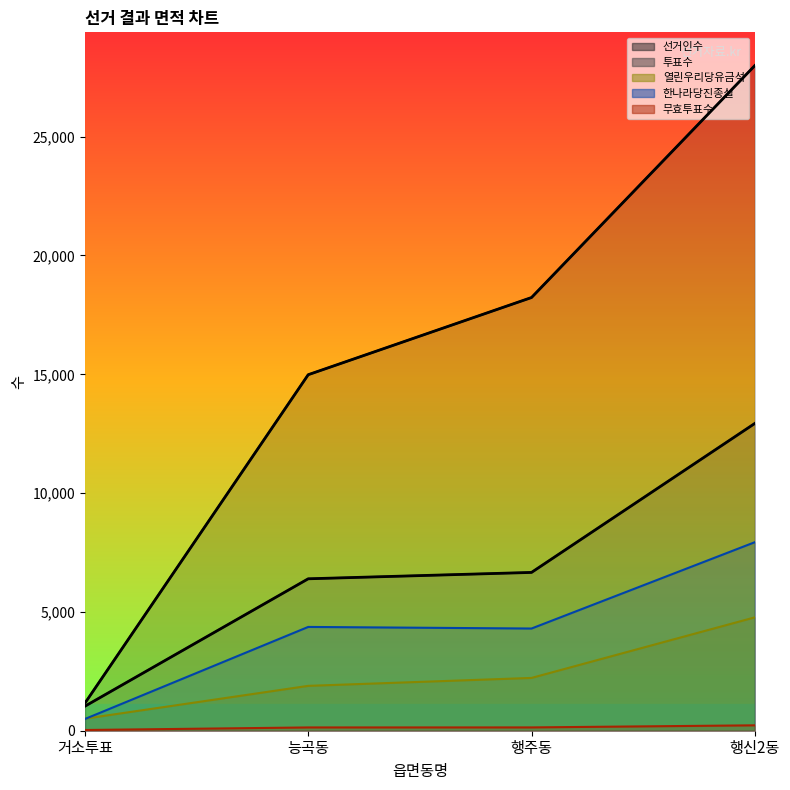

Between 능곡동 and 행신2동, which series saw the biggest shift?

선거인수